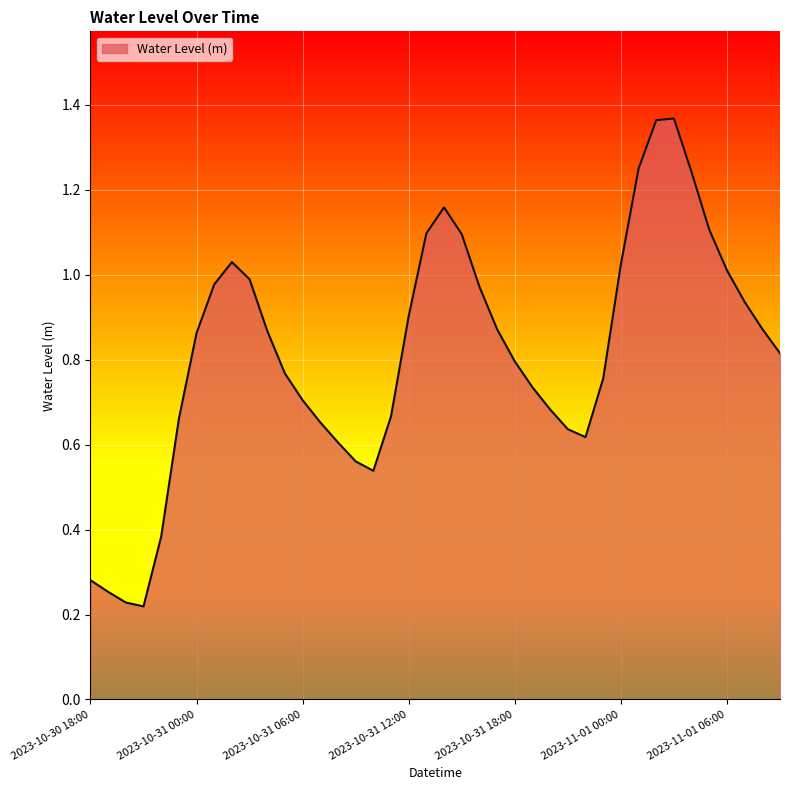

How many lines are shown in the chart?

1